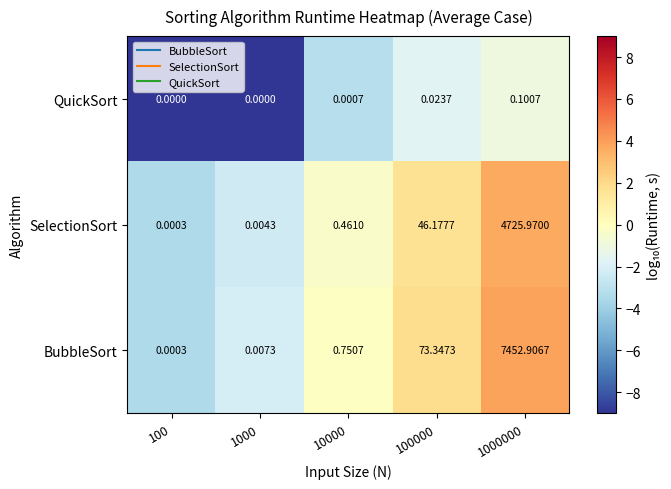

List the series in order of their peak value, lowest first.

QuickSort, SelectionSort, BubbleSort